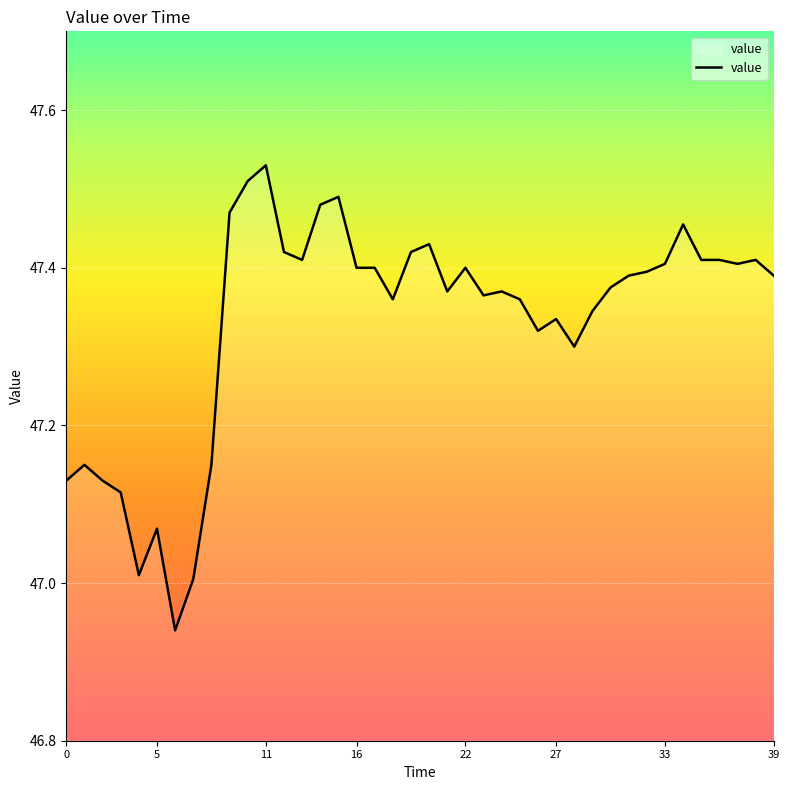

What is the difference between the maximum and second lowest values?

0.5